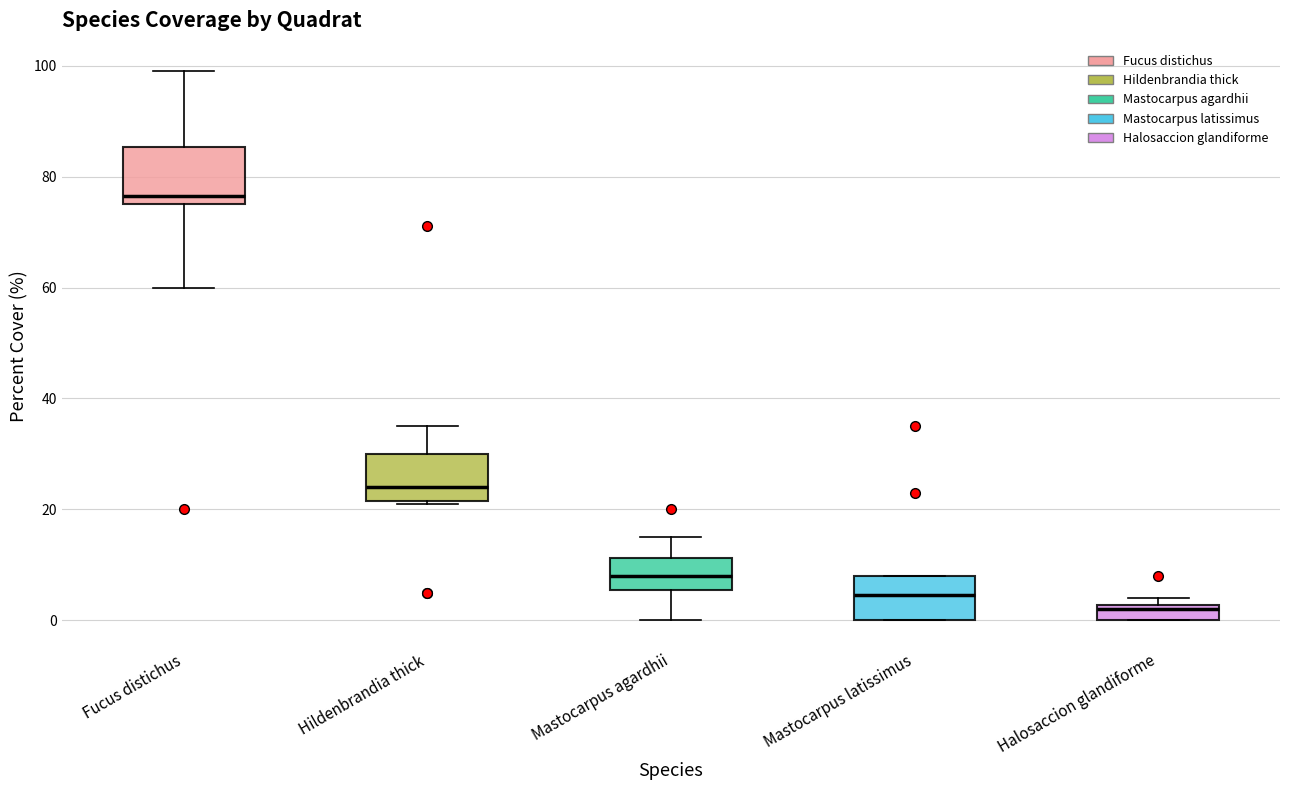

Which box's median line is the highest?

Fucus distichus